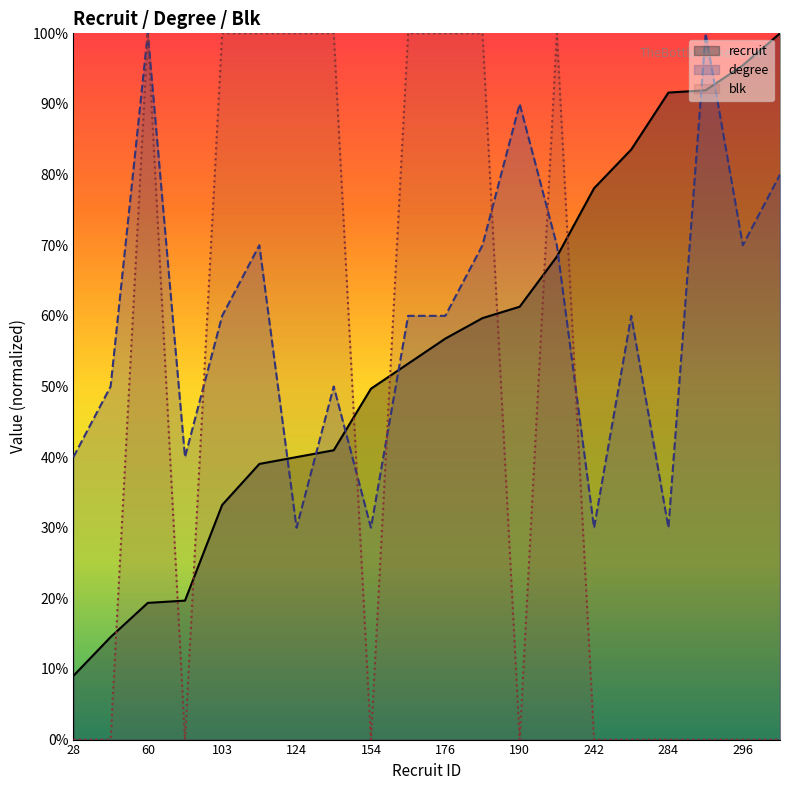

Count the degree values in the range 40 to 70.

12